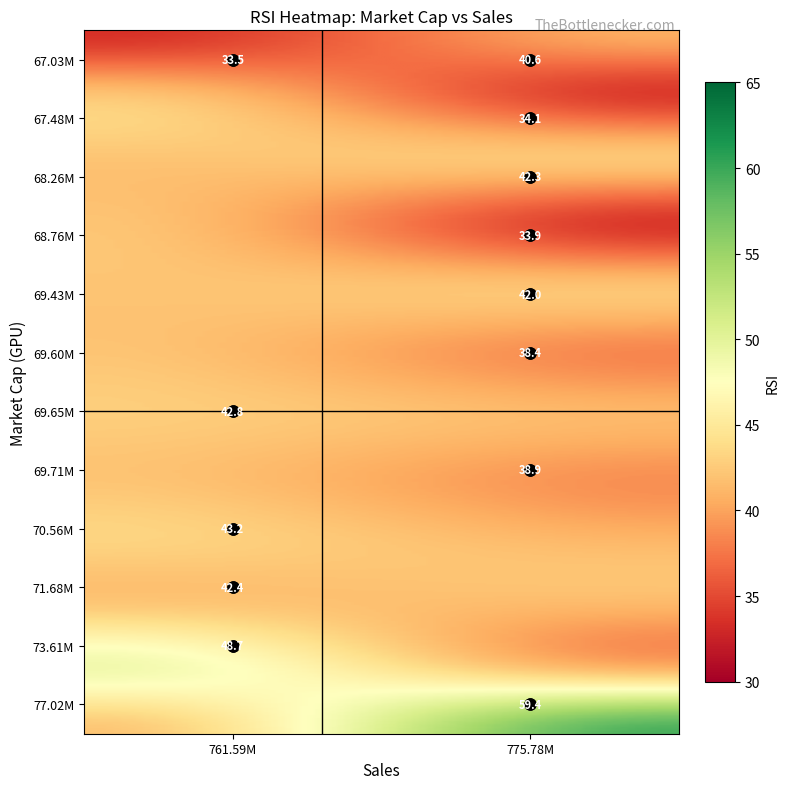

Reading right to left, list all the values displayed in this chart.

67.03M: 40.6	33.5
67.48M: 34.1	0.0
68.26M: 42.3	0.0
68.76M: 33.9	0.0
69.43M: 42.0	0.0
69.60M: 38.4	0.0
69.65M: 0.0	42.8
69.71M: 38.9	0.0
70.56M: 0.0	43.2
71.68M: 0.0	42.4
73.61M: 0.0	48.7
77.02M: 59.4	0.0